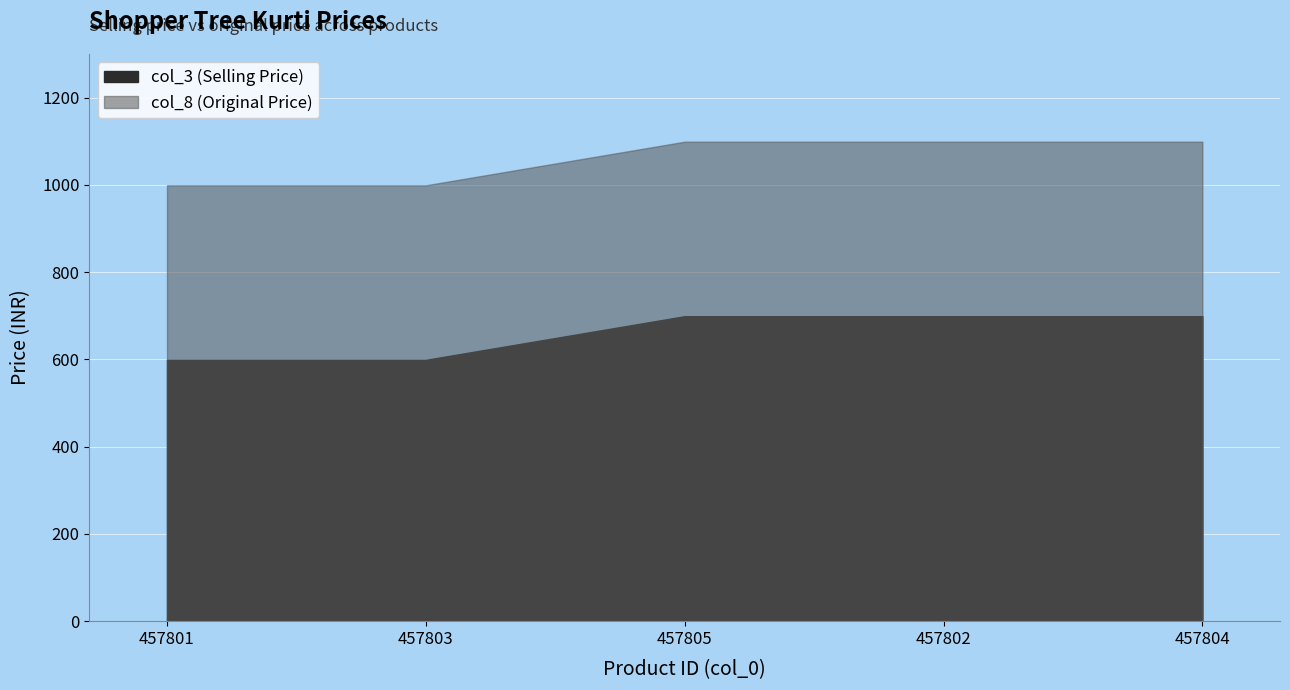

How many data points in col_3 are less than 699?

2